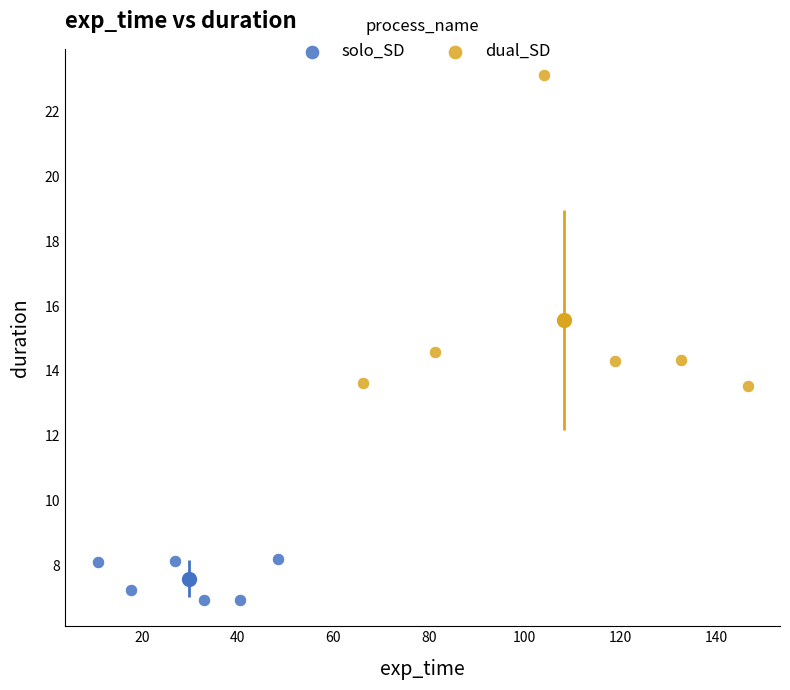

What are all the series names shown in the legend?

solo_SD, dual_SD